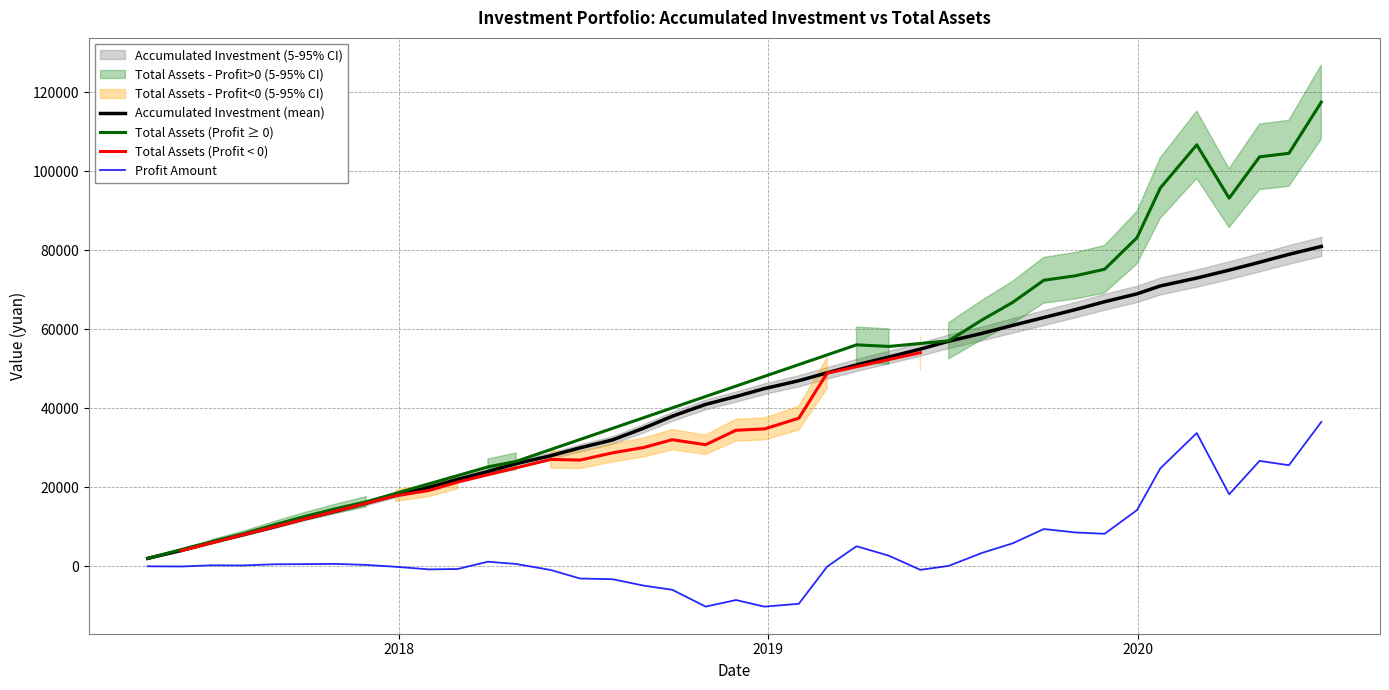

What is the highest value of the Profit Amount series?

36556.4